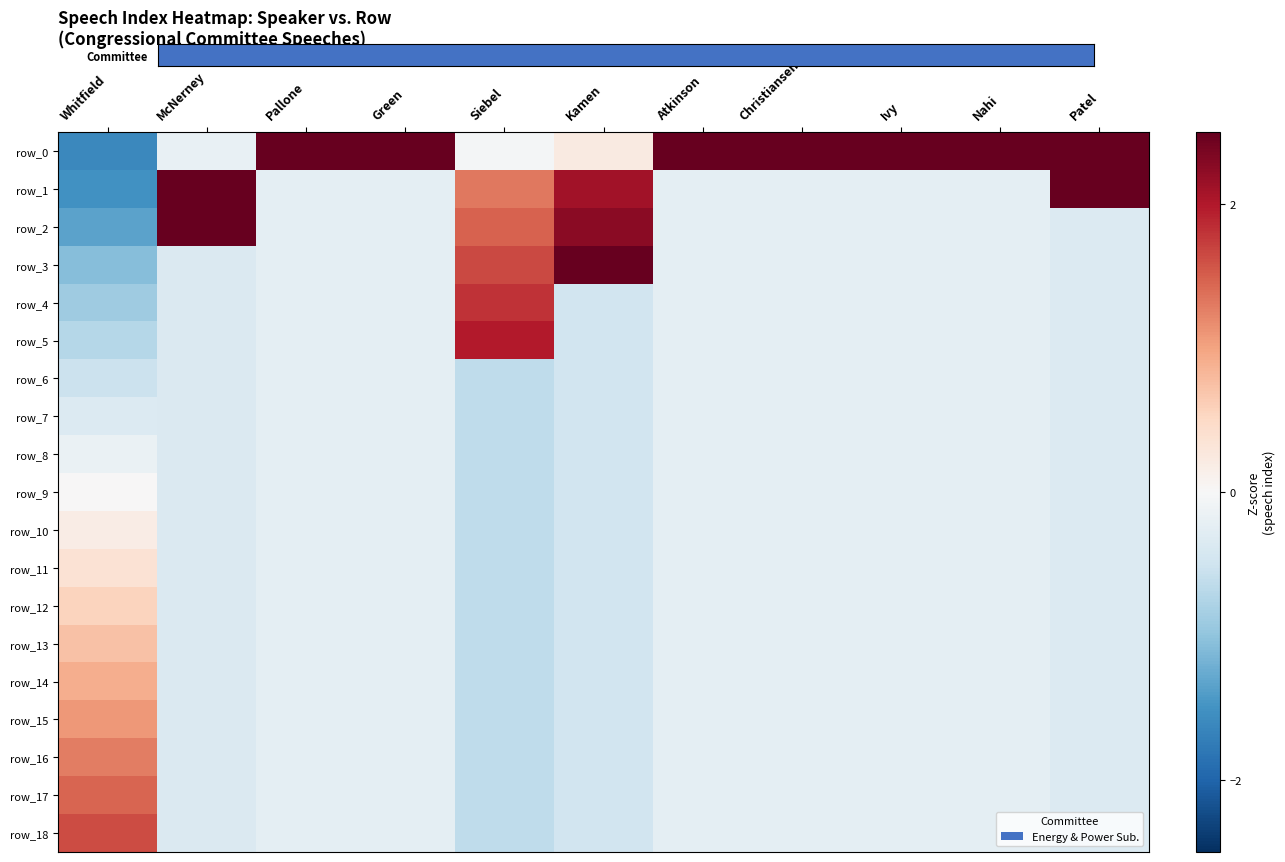

Count the number of data series in this chart.

19